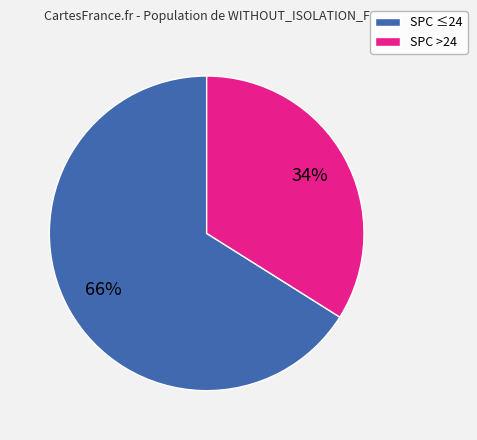

To the nearest percent, what portion does SPC ≤24 represent?

66%